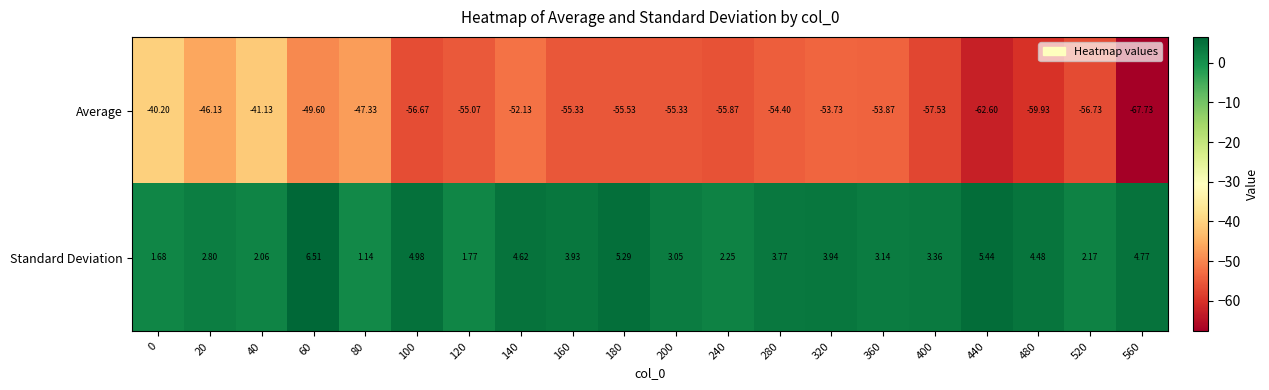

Rank the series at 240 from highest to lowest value.

Standard Deviation, Average